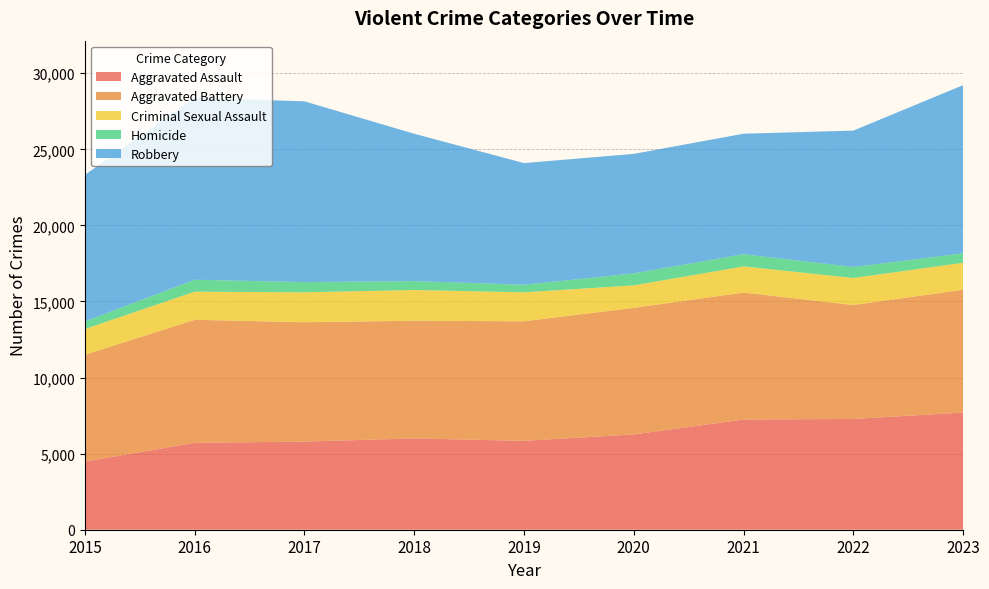

Reading left to right, extract all data points from this chart.

Aggravated Assault: 2015=4480	2016=5712	2017=5793	2018=6001	2019=5841	2020=6263	2021=7242	2022=7280	2023=7700
Aggravated Battery: 2015=7019	2016=8086	2017=7845	2018=7735	2019=7857	2020=8319	2021=8347	2022=7489	2023=8073
Criminal Sexual Assault: 2015=1690	2016=1846	2017=1965	2018=2018	2019=1904	2020=1478	2021=1716	2022=1777	2023=1772
Homicide: 2015=496	2016=786	2017=672	2018=588	2019=499	2020=787	2021=804	2022=721	2023=624
Robbery: 2015=9638	2016=11960	2017=11880	2018=9681	2019=7995	2020=7855	2021=7918	2022=8964	2023=11051